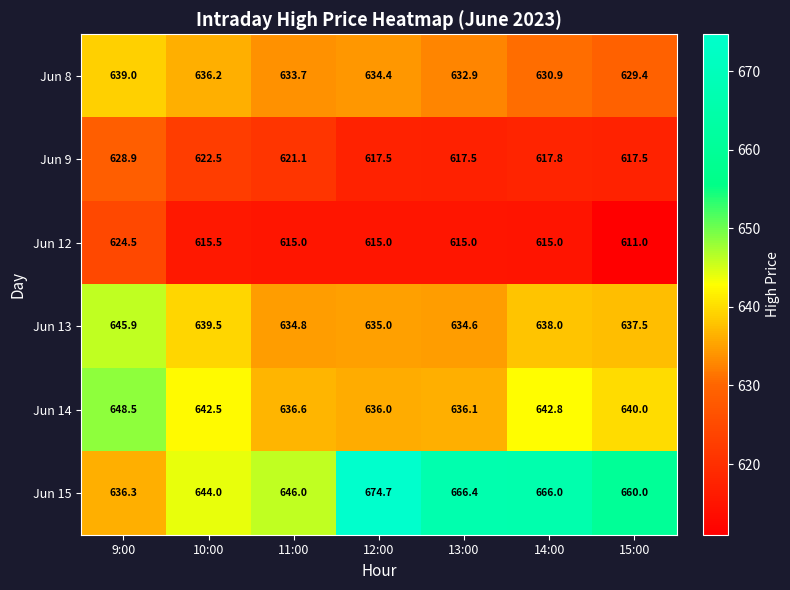

What is the total value across all series at 12:00?

3812.6